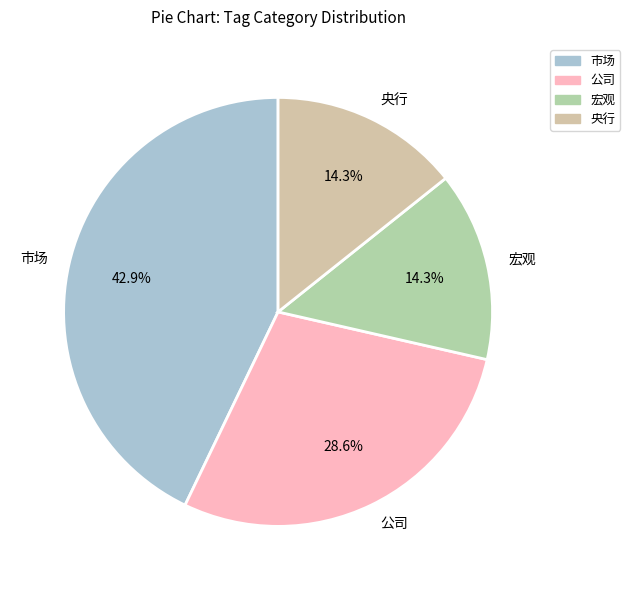

Approximately how many times larger is the value at 央行 compared to 宏观?

1.0